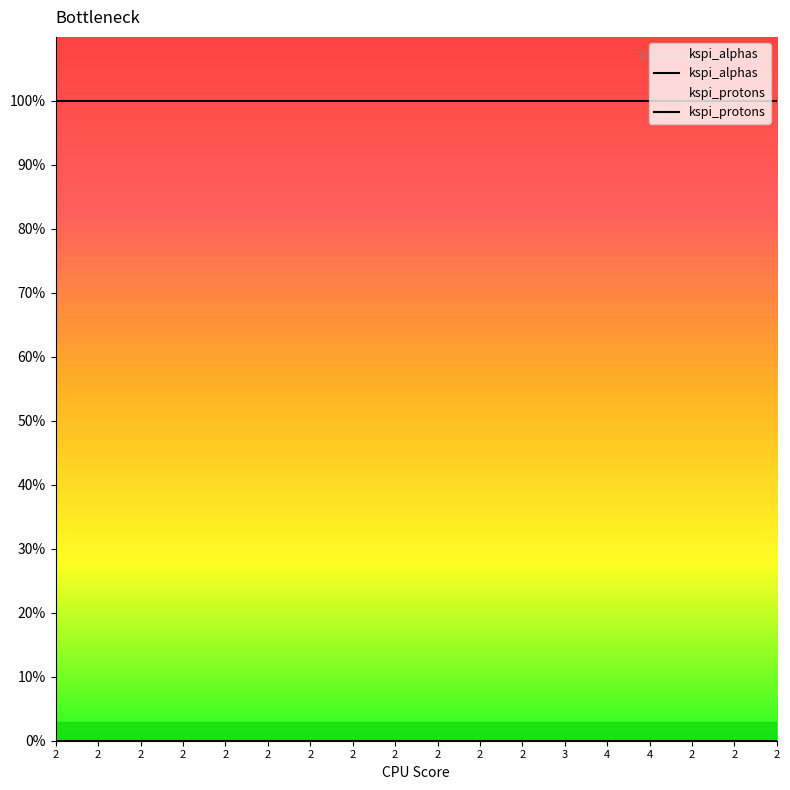

Is it true that kspi_protons equals 0 at 2?

True